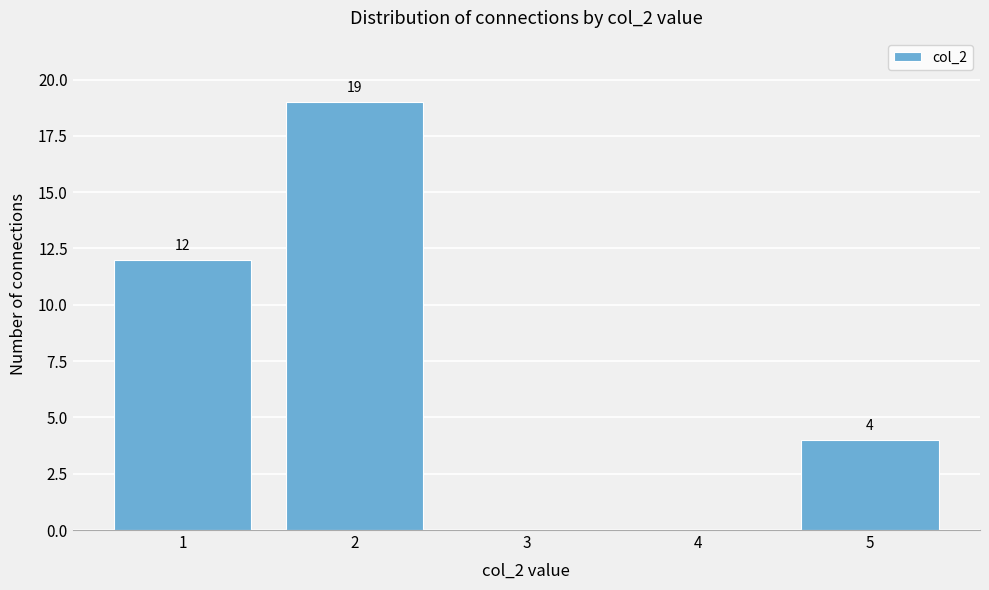

Over which range of the x-axis is the bar tallest?

1.5 to 2.5